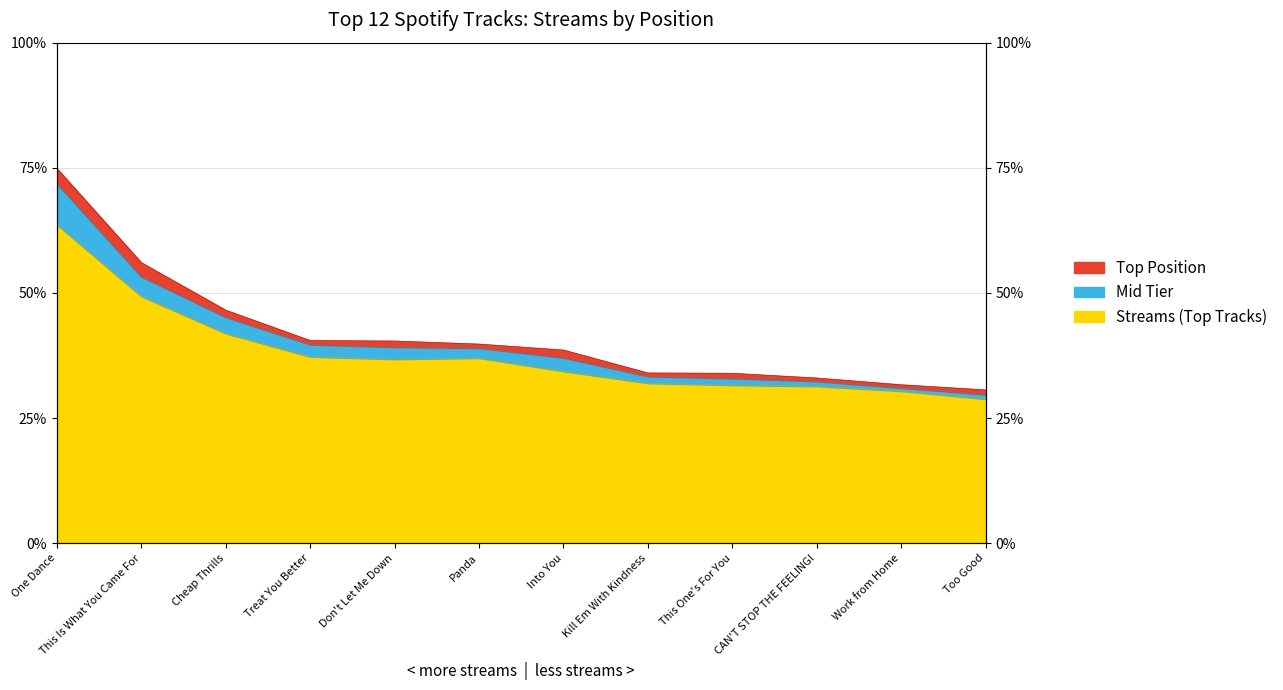

Where is the data nearest to the value 10?

Cheap Thrills